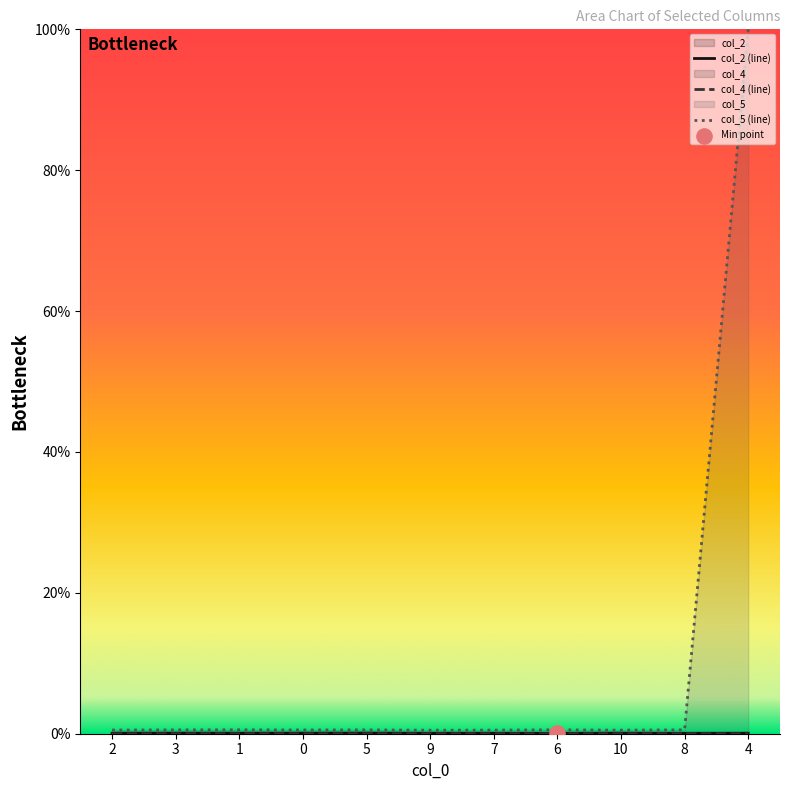

Which series has the largest total across all categories?

col_5 (line)